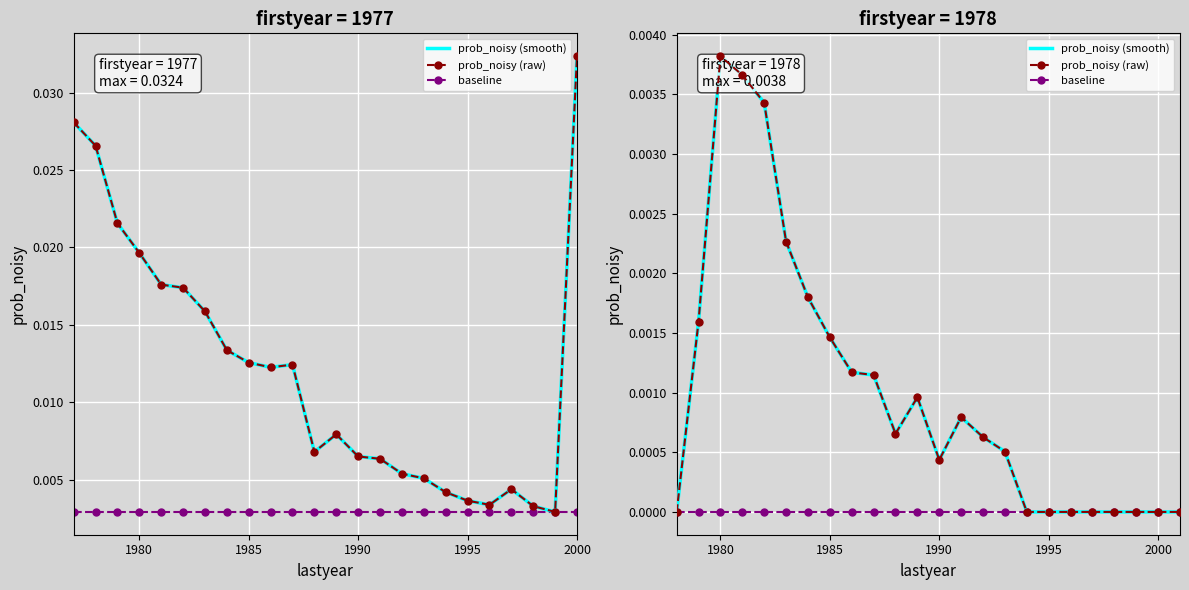

True or false: prob_noisy (smooth) and prob_noisy (raw) intersect in this chart.

False